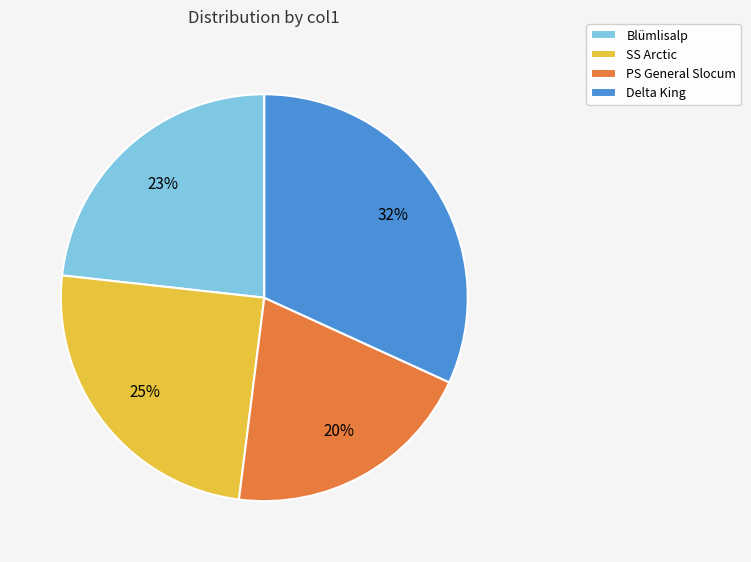

Is the sum of Delta King and Blümlisalp greater than half?

Yes